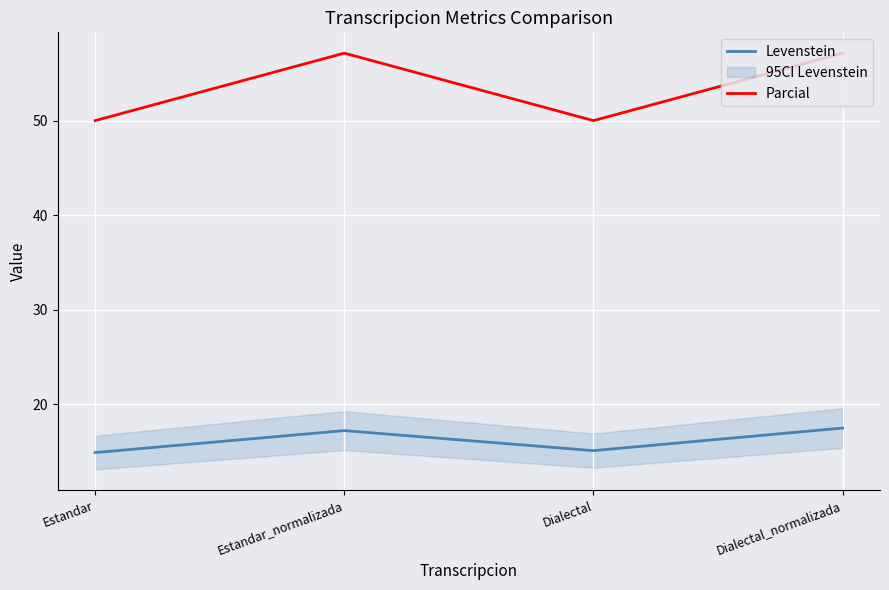

In Parcial, how many points are higher than both neighbors (excluding endpoints)?

1